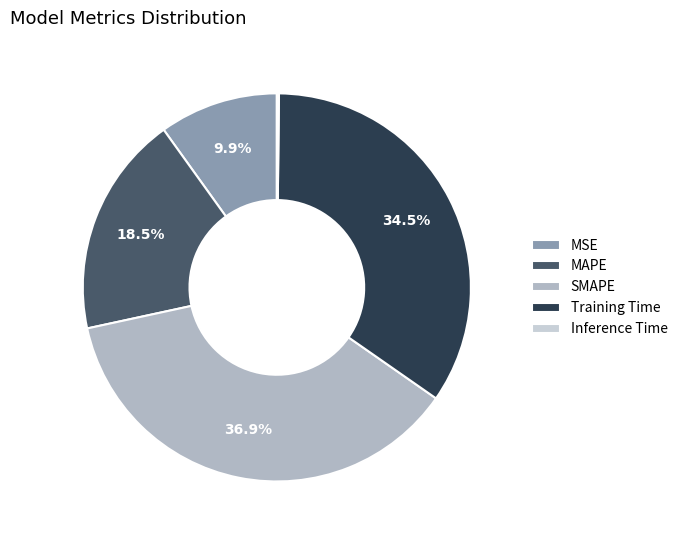

Rank the categories by value from highest to lowest.

SMAPE, Training Time, MAPE, MSE, Inference Time